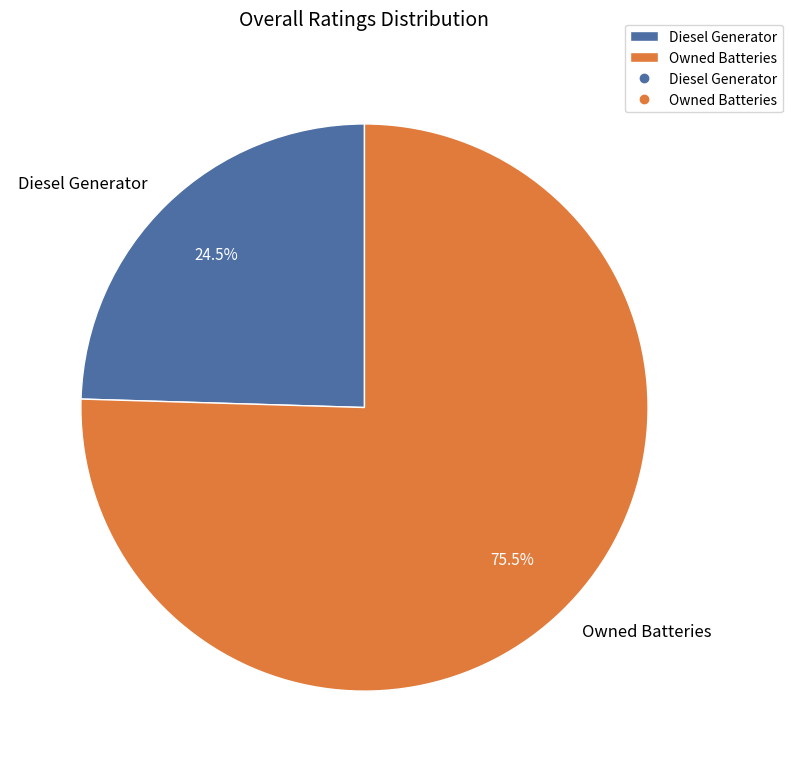

Which slice is the smallest?

Diesel Generator